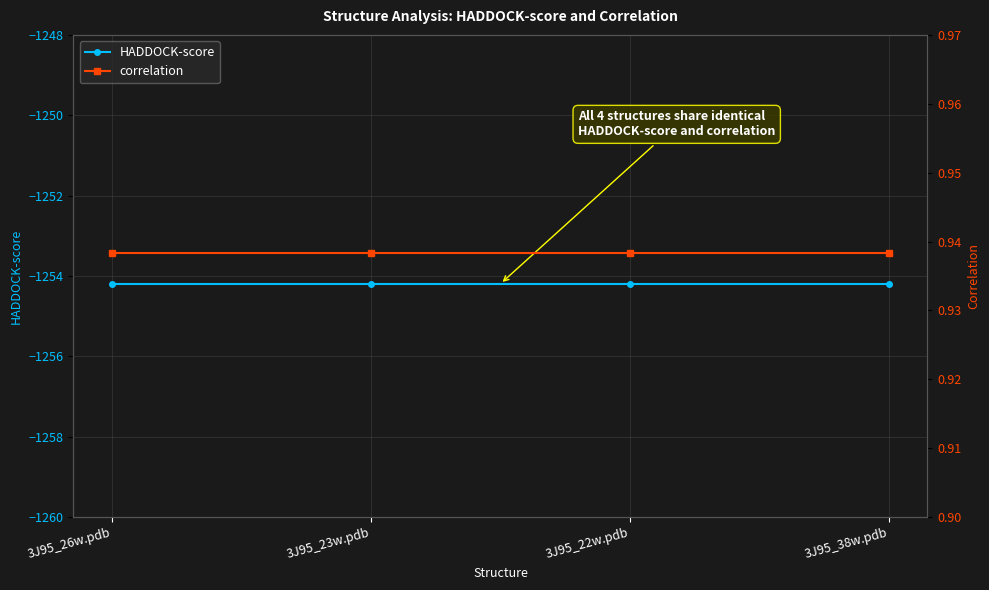

Which series has the widest spread of values?

HADDOCK-score